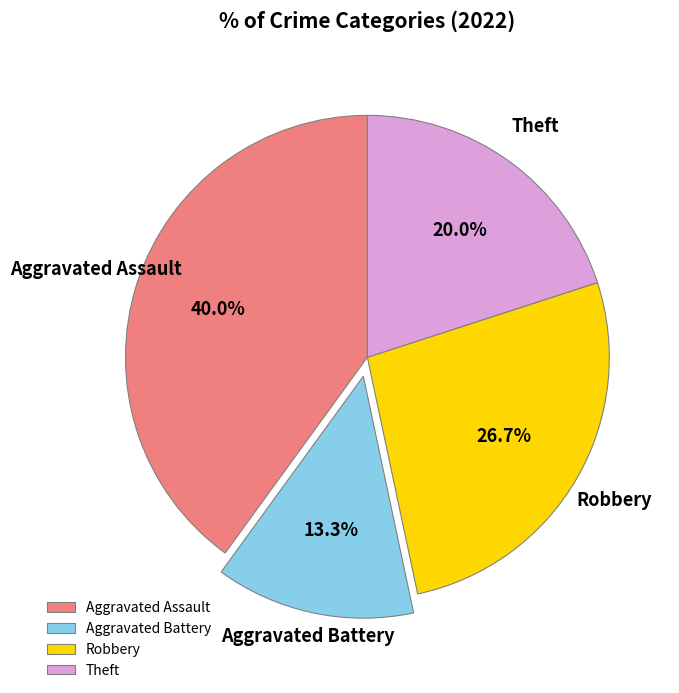

Which category has the biggest portion of the pie?

Aggravated Assault